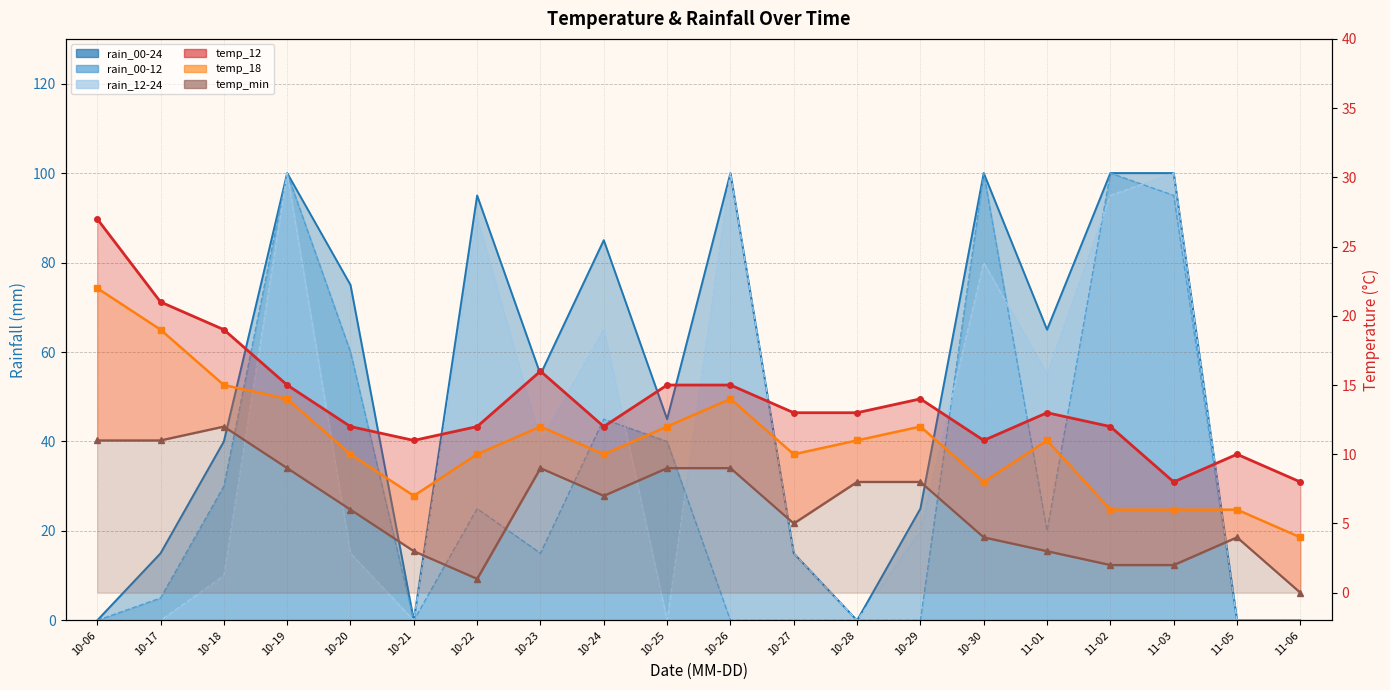

What is the label of the 5th point from the right?

11-01